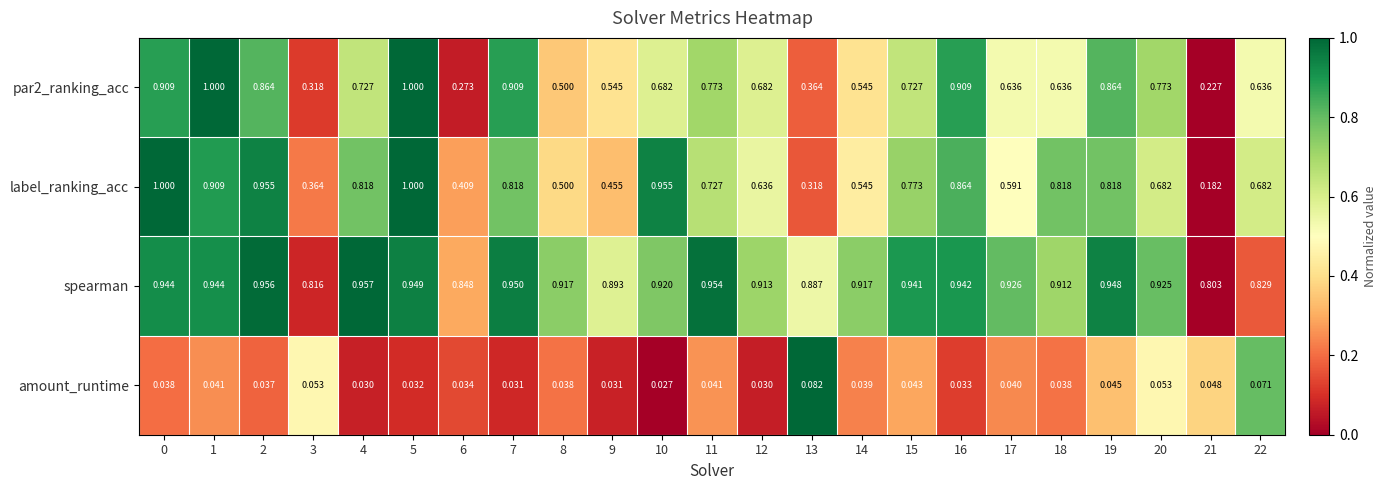

Which series has the largest range (max minus min)?

label_ranking_acc